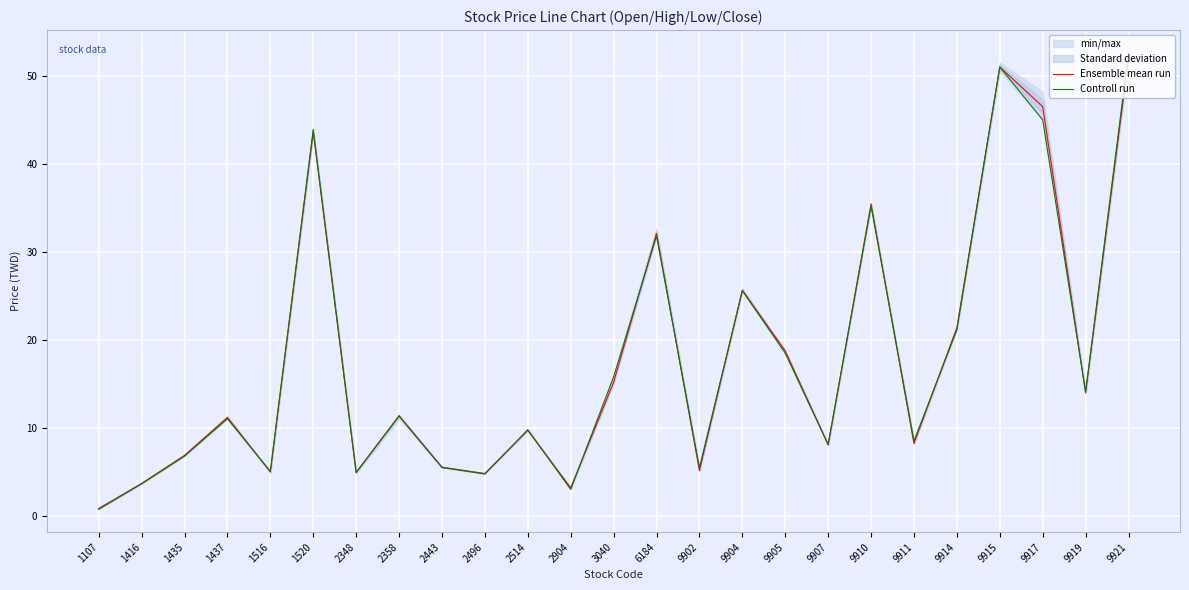

What is the sum of all Ensemble mean run values?

444.5